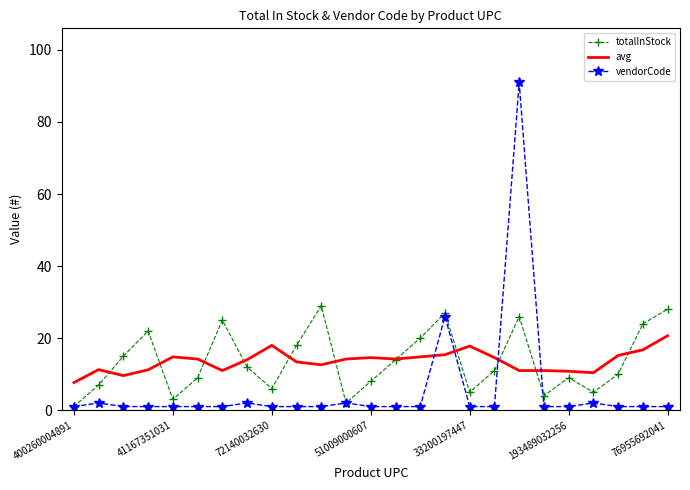

Rank the series by their maximum value, from highest to lowest.

vendorCode, totalInStock, avg